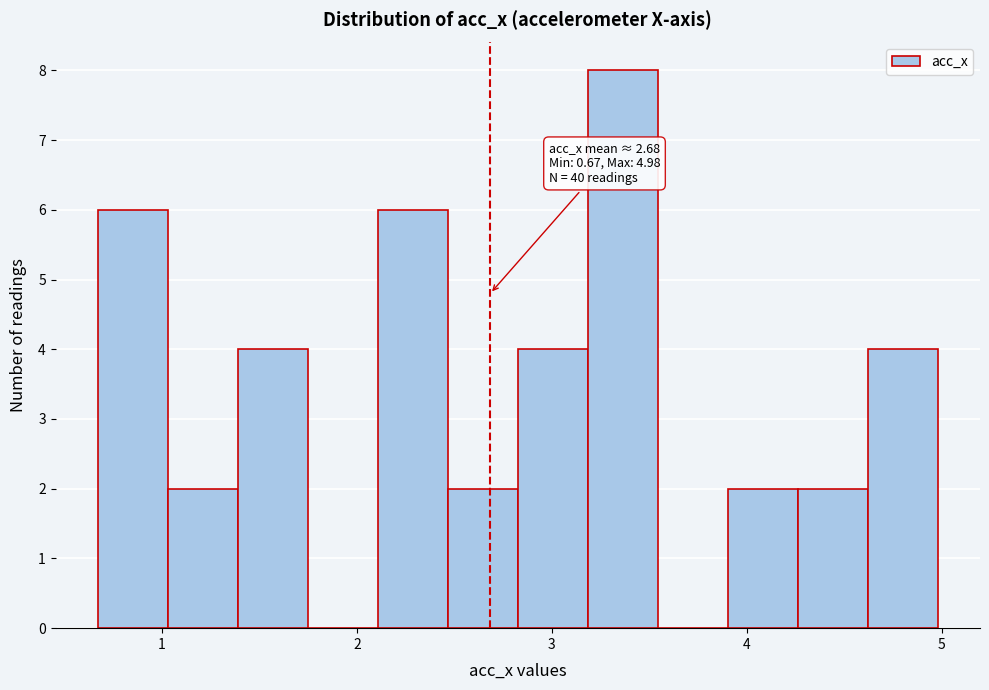

Around what value on the x-axis is the tallest bar? Give the approximate position of its centre, as read against the axis.

3.4